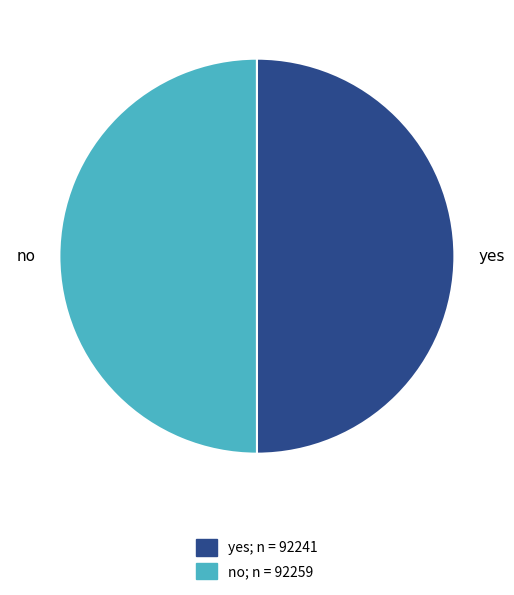

What is the ratio of the value at no to the value at yes?

1.0